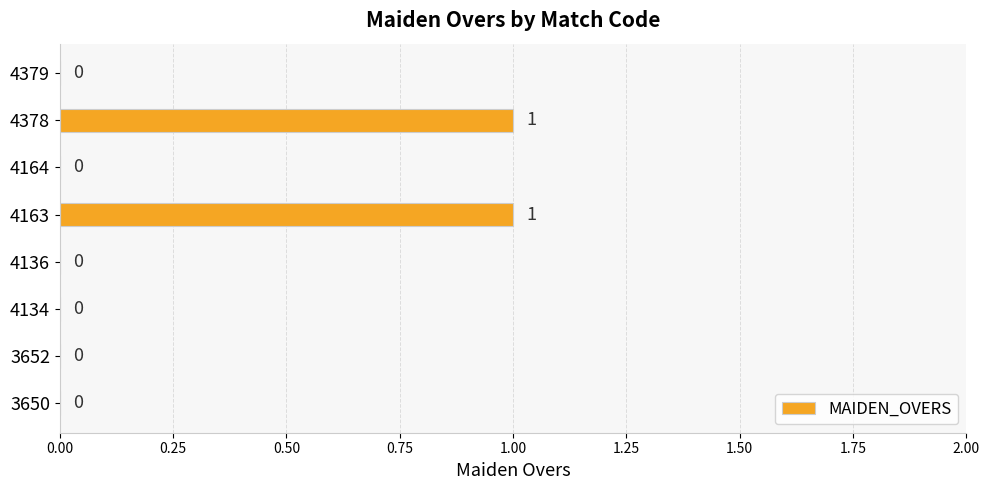

What is the sum of all values?

2